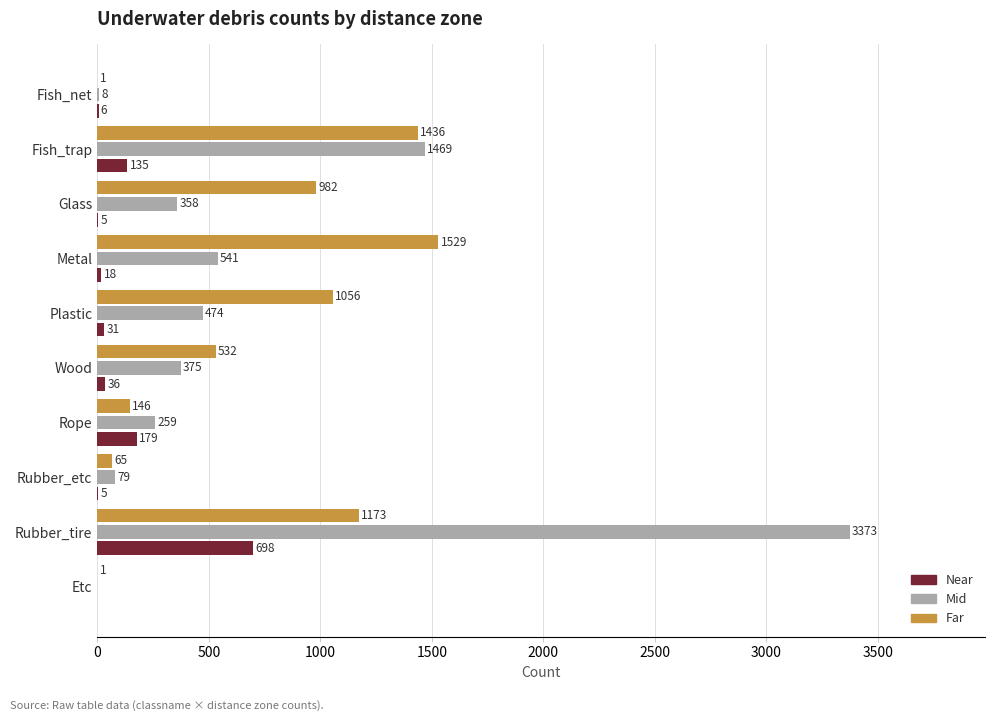

What is the total value across all series at Metal?

2088